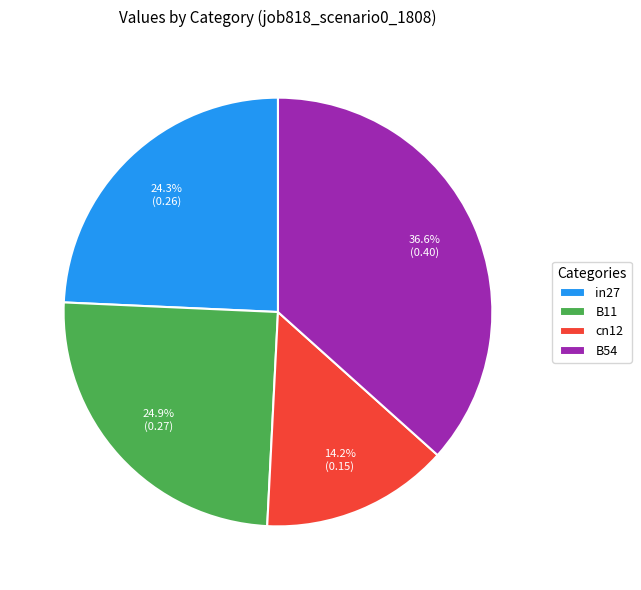

Count the number of slices in the pie.

4